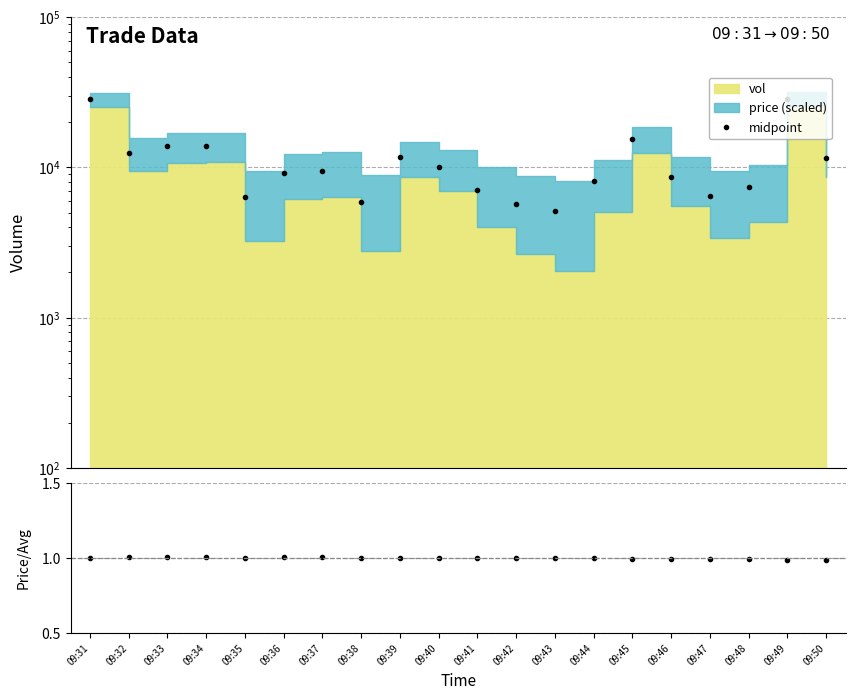

The midpoint series shows 6462.0 at 09:47. True or false?

True